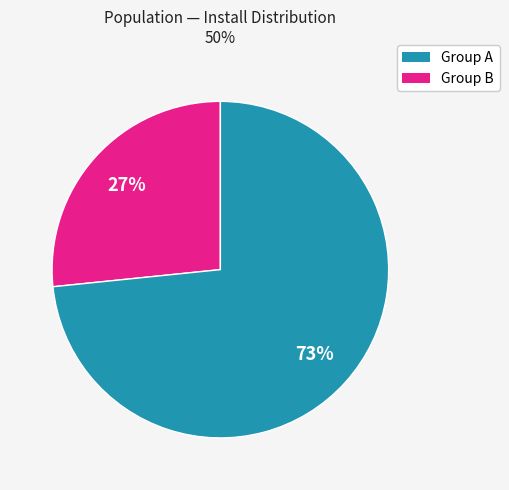

To the nearest percent, what is the average slice percentage?

50%